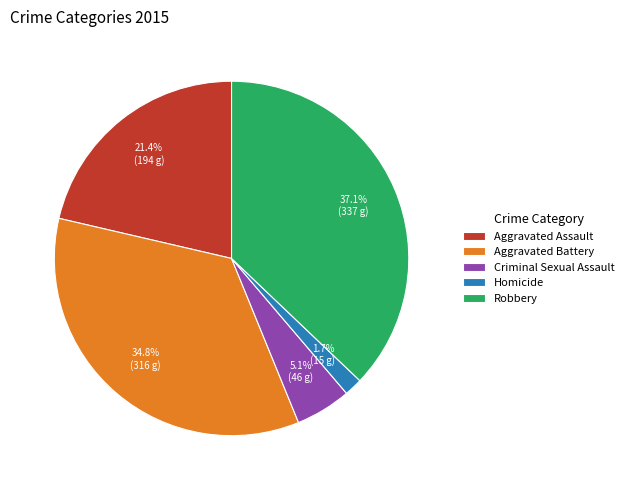

Which has a higher value, Aggravated Assault or Aggravated Battery?

Aggravated Battery